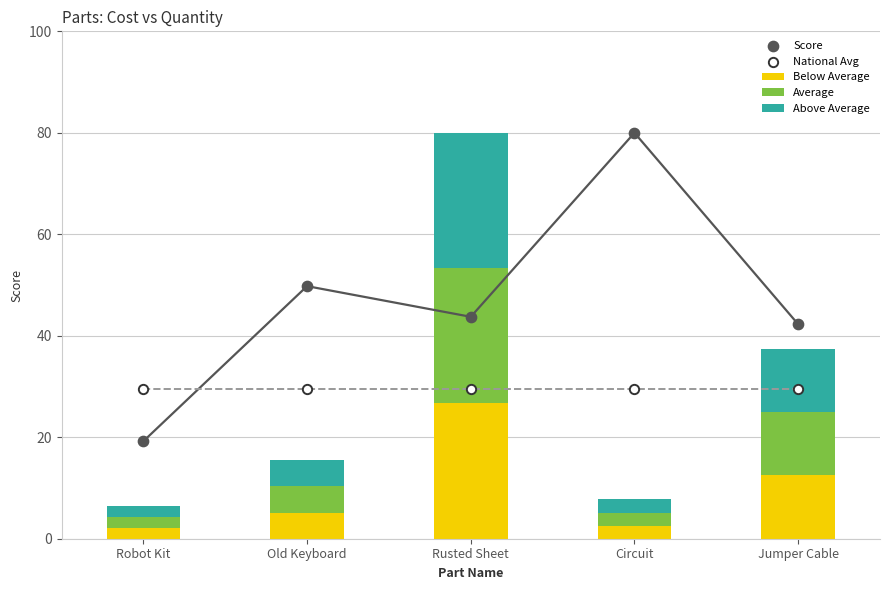

Which series contains the highest Y value?

Score